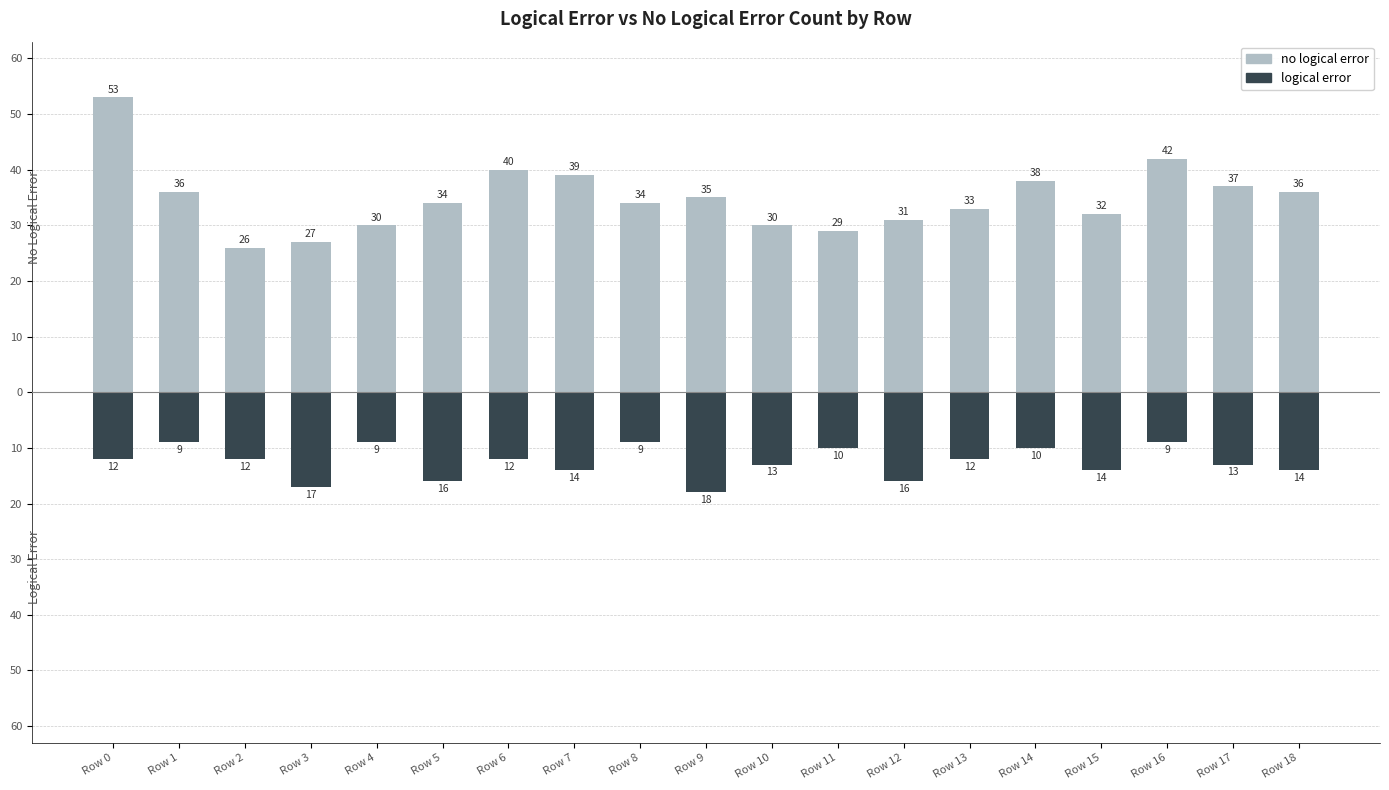

Which has a higher value, Row 9 or Row 6?

Row 6